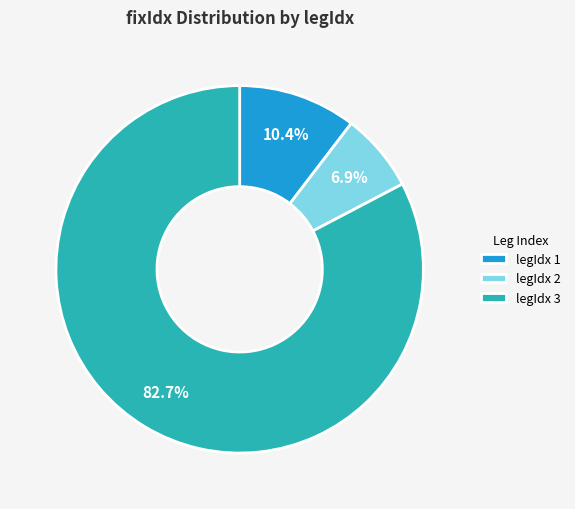

To the nearest percent, what is the average slice percentage?

33%